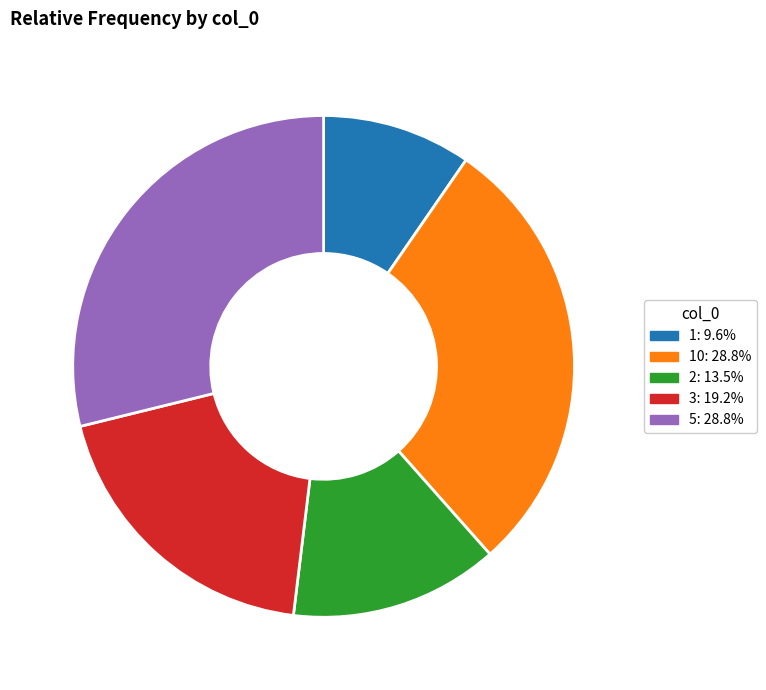

Do 2: 13.5% and 10: 28.8% together represent more than half of the pie?

No